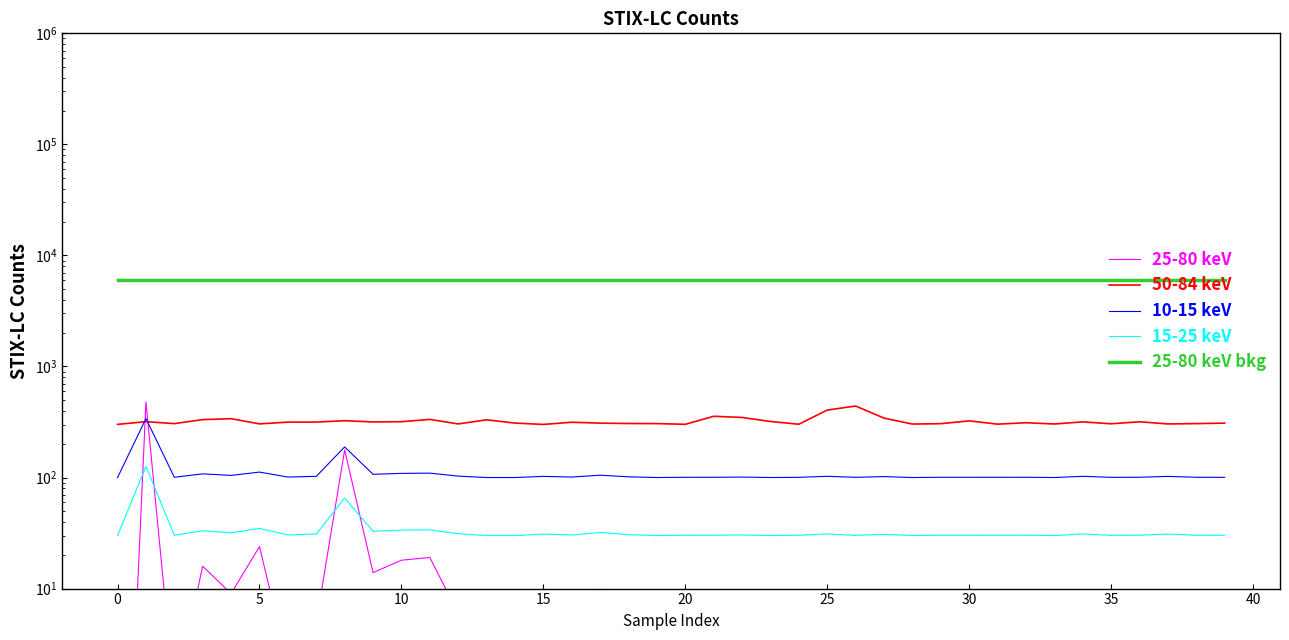

What is the difference between the maximum and second lowest values in the 15-25 keV series?

96.0